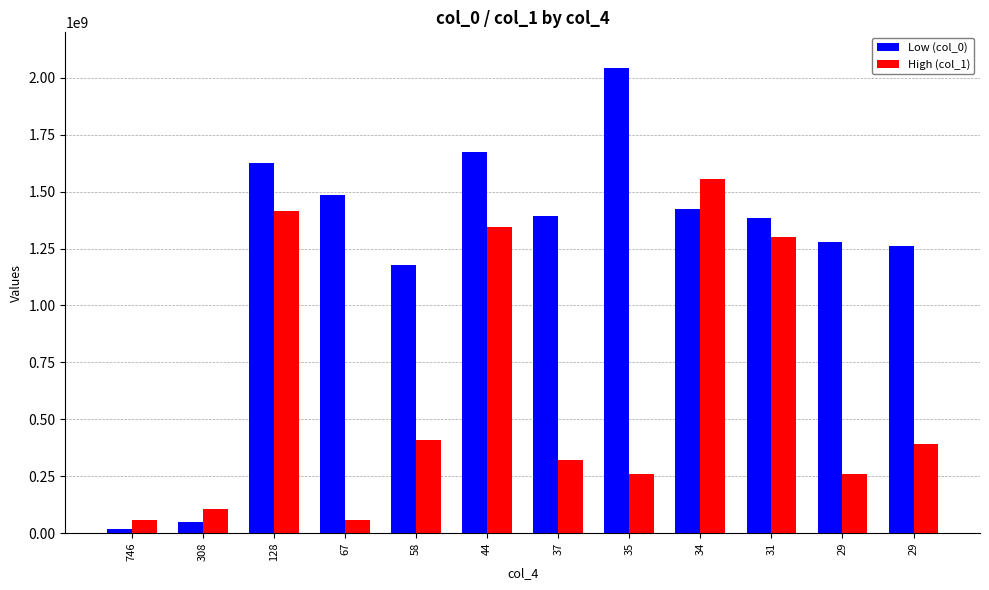

Reading left to right, what are all the values shown in this chart?

Low (col_0): 19226019	47289916	1626688411	1484461575	1176012675	1673538308	1395289636	2043856958	1424035020	1386061649	1279079723	1260222003
High (col_1): 57053094	105665233	1414435820	56936667	410178950	1345480254	319849580	261637976	1553557454	1299219684	257772204	392187650